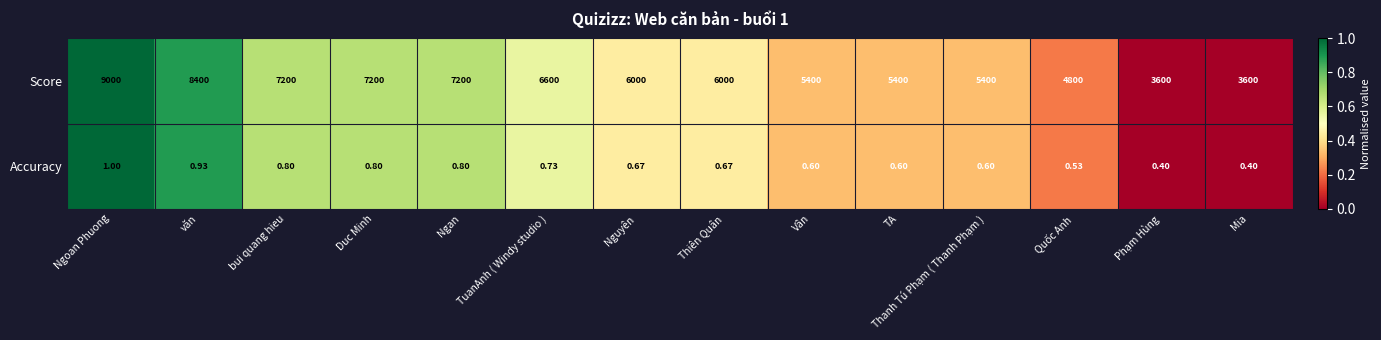

Which series changed the most between Thiên Quân and Mia?

Score